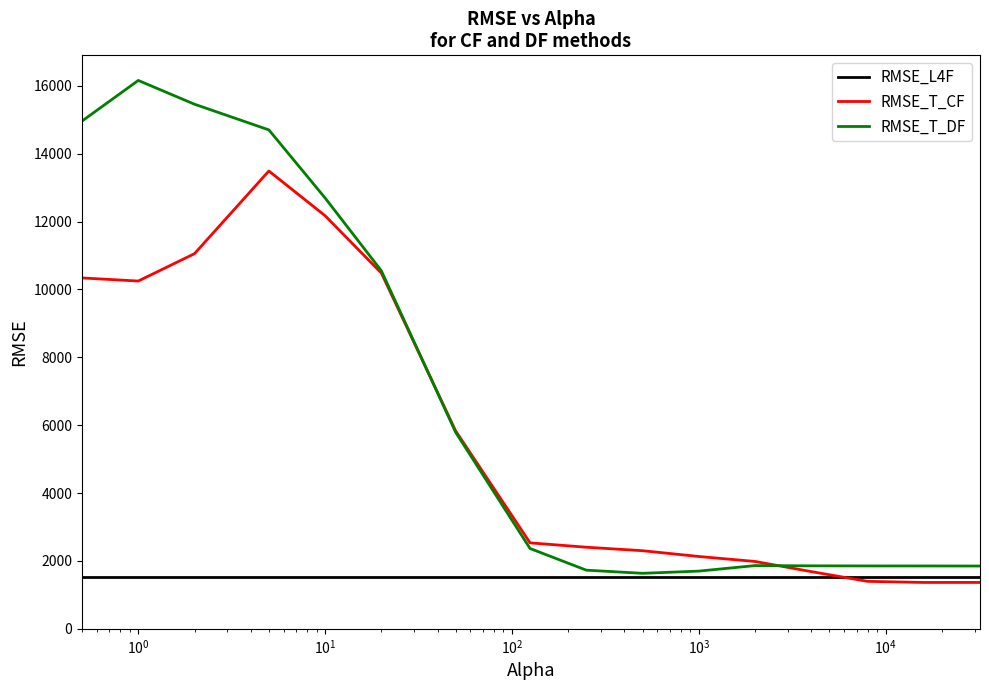

Which series has the widest spread of values?

RMSE_T_DF